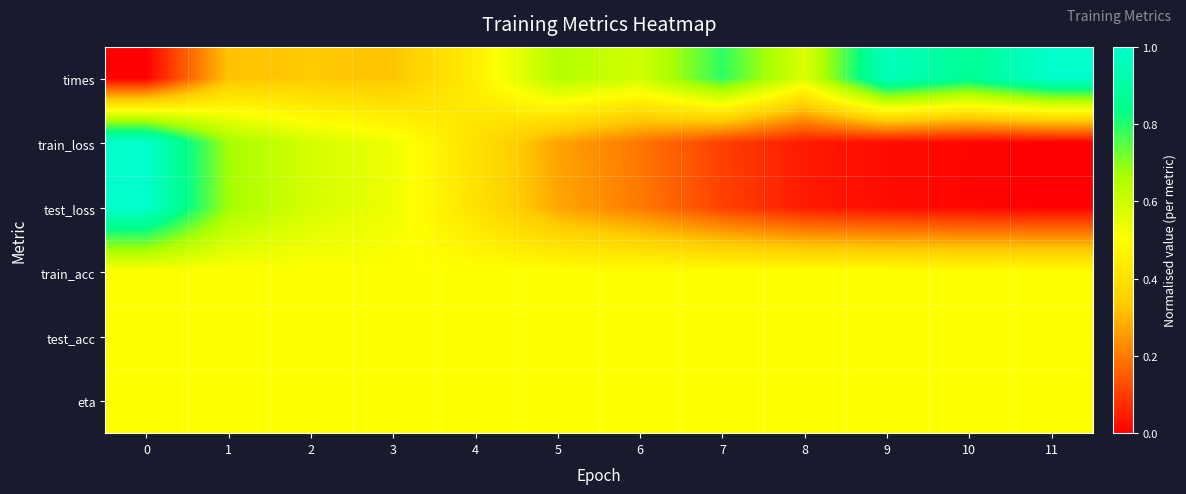

Reading left to right, transcribe all the data shown in this chart.

times: 0=0.0	1=0.3	2=0.3	3=0.3	4=0.5	5=0.6	6=0.6	7=0.8	8=0.6	9=1.0	10=0.9	11=1.0
train_loss: 0=1.0	1=0.7	2=0.6	3=0.5	4=0.4	5=0.3	6=0.2	7=0.1	8=0.0	9=0.0	10=0.0	11=0.0
test_loss: 0=1.0	1=0.7	2=0.6	3=0.5	4=0.4	5=0.3	6=0.2	7=0.1	8=0.0	9=0.0	10=0.0	11=0.0
train_acc: 0=0.5	1=0.5	2=0.5	3=0.5	4=0.5	5=0.5	6=0.5	7=0.5	8=0.5	9=0.5	10=0.5	11=0.5
test_acc: 0=0.5	1=0.5	2=0.5	3=0.5	4=0.5	5=0.5	6=0.5	7=0.5	8=0.5	9=0.5	10=0.5	11=0.5
eta: 0=0.5	1=0.5	2=0.5	3=0.5	4=0.5	5=0.5	6=0.5	7=0.5	8=0.5	9=0.5	10=0.5	11=0.5